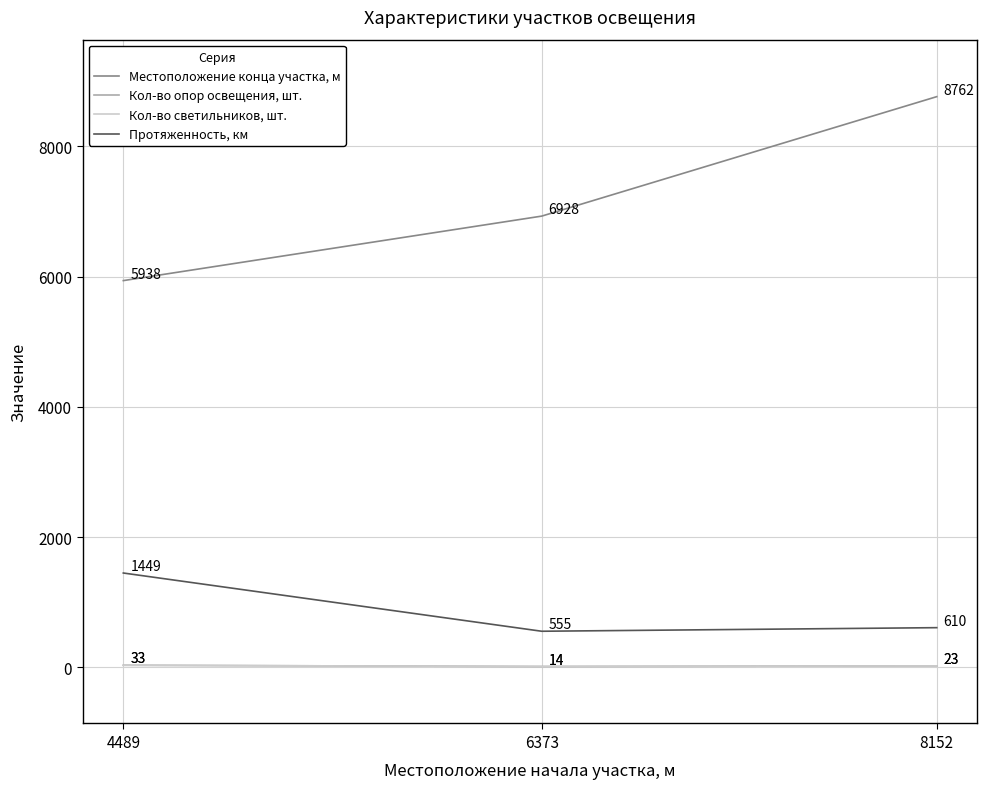

Reading left to right, list all the values displayed in this chart.

Местоположение конца участка, м: 5938	6928	8762
Кол-во опор освещения, шт.: 33	14	23
Кол-во светильников, шт.: 33	14	23
Протяженность, км: 1449	555	610